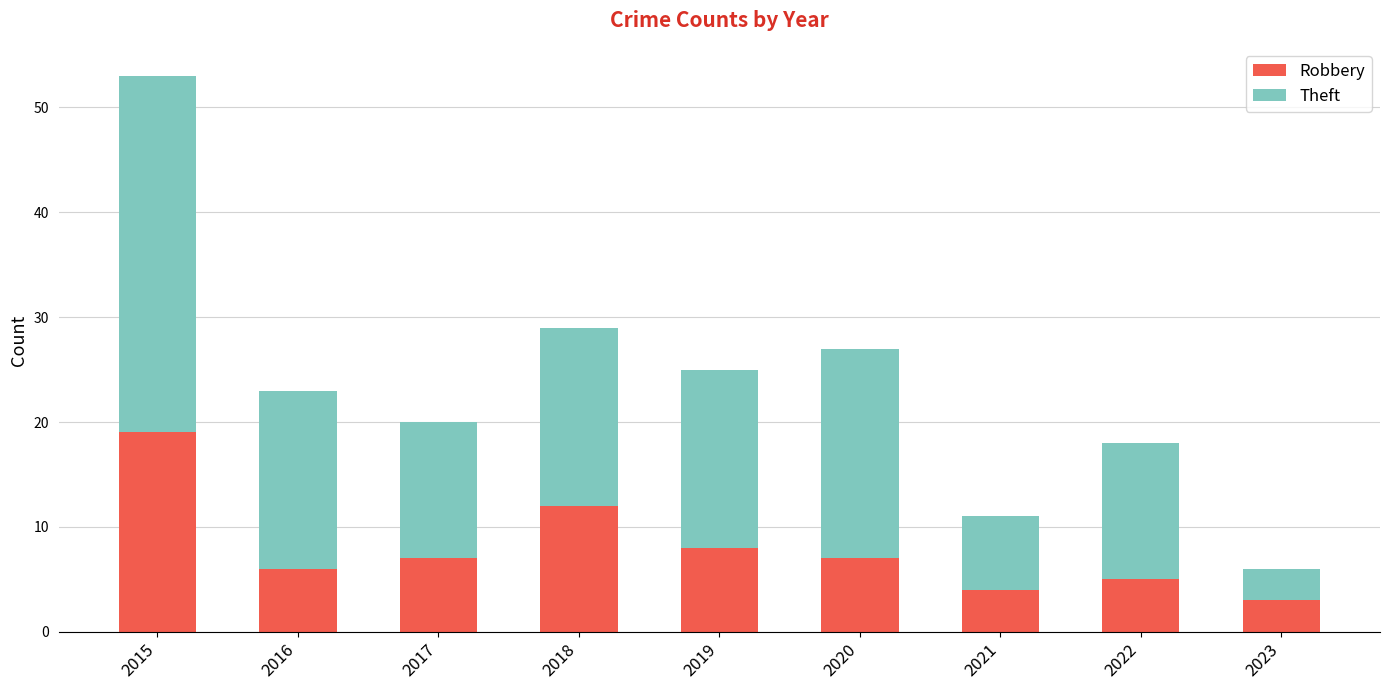

Is it true that Robbery equals 7 at 2020?

True